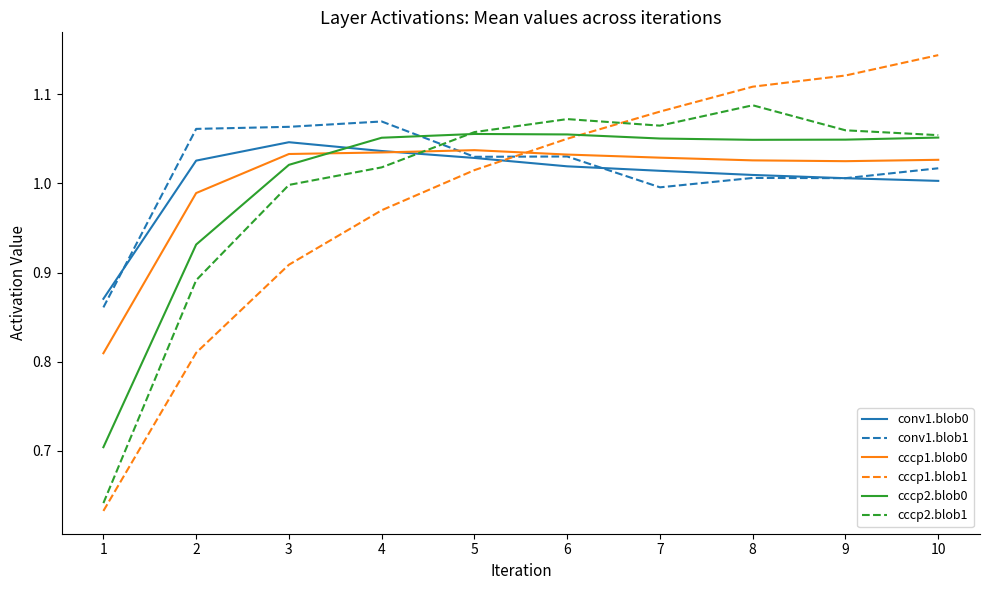

Count the number of data series in this chart.

6